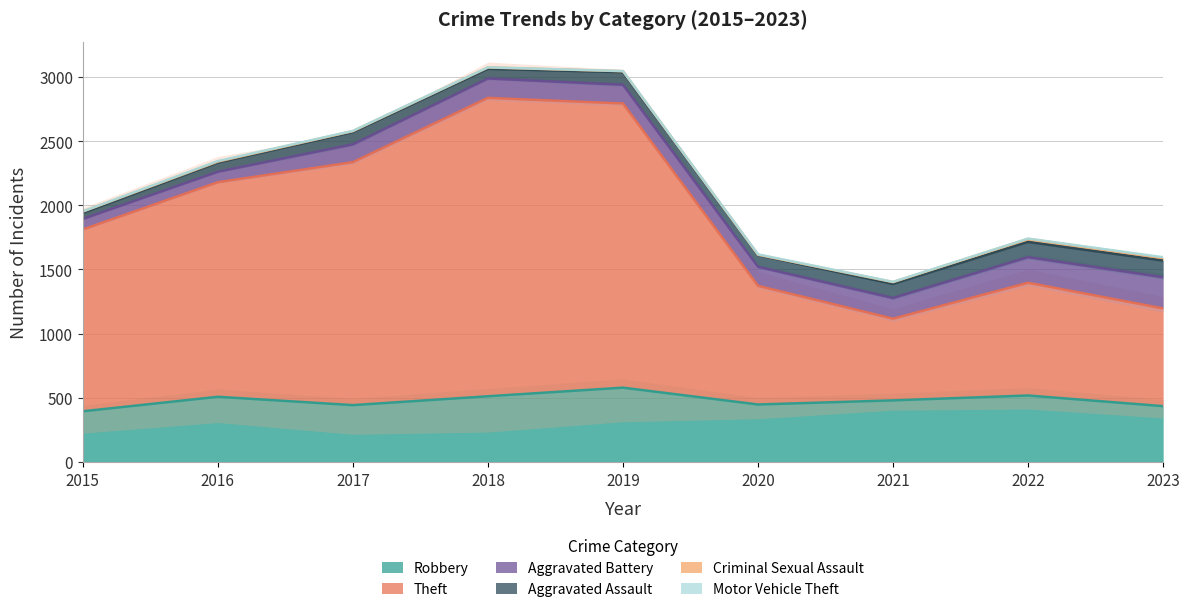

How many distinct data groups are displayed?

6